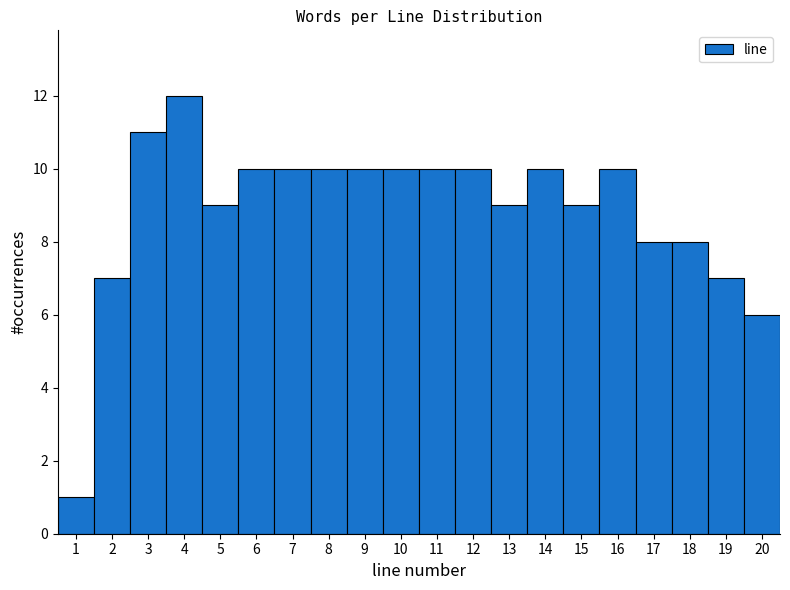

How tall is the bar that spans 3.5 to 4.5 on the x-axis? The values are not printed on the chart, so give them approximately, as read against the axis.

12